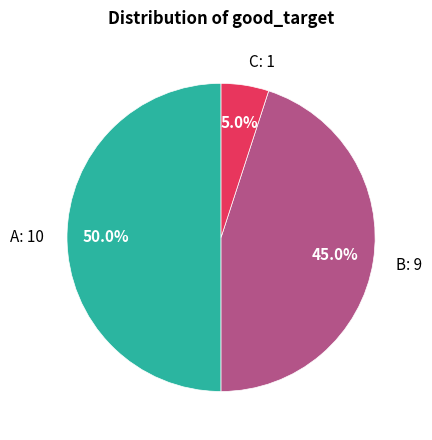

Combined, what portion of the pie is A: 10 and B: 9?

95.0%